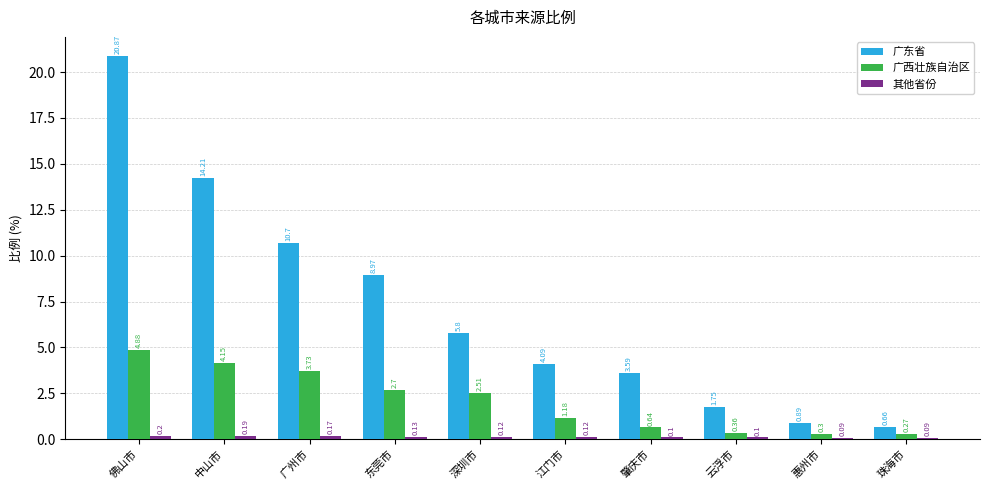

What is the sum of the 广东省 values at 中山市 and 惠州市?

15.1